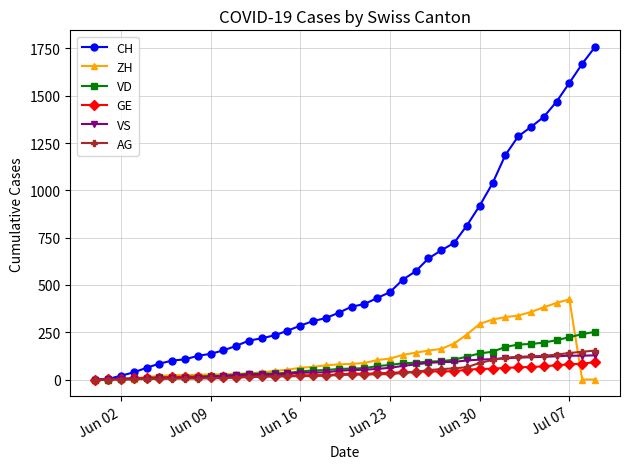

What are all the series names shown in the legend?

CH, ZH, VD, GE, VS, AG